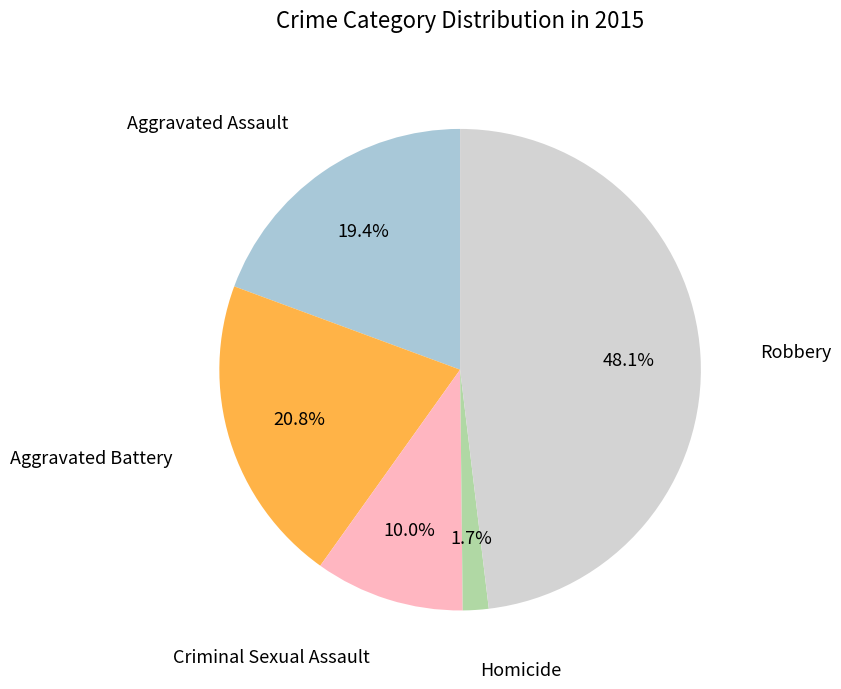

Is there a majority slice in this chart?

No